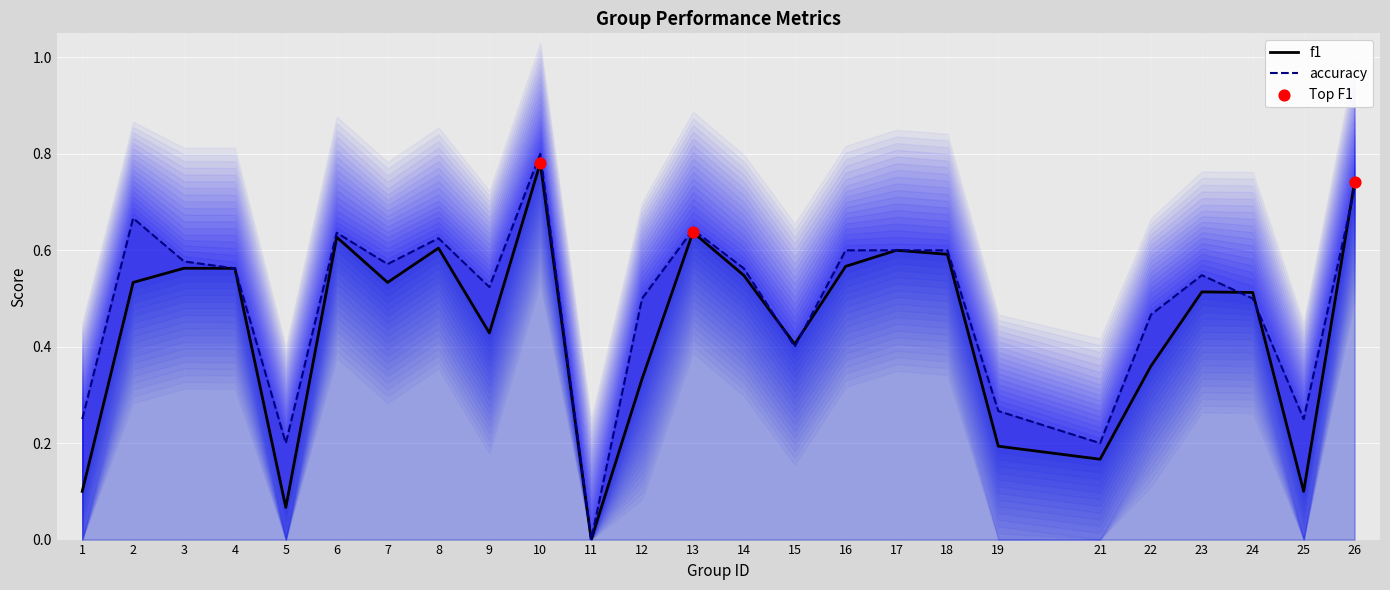

Which series has the largest total across all categories?

accuracy